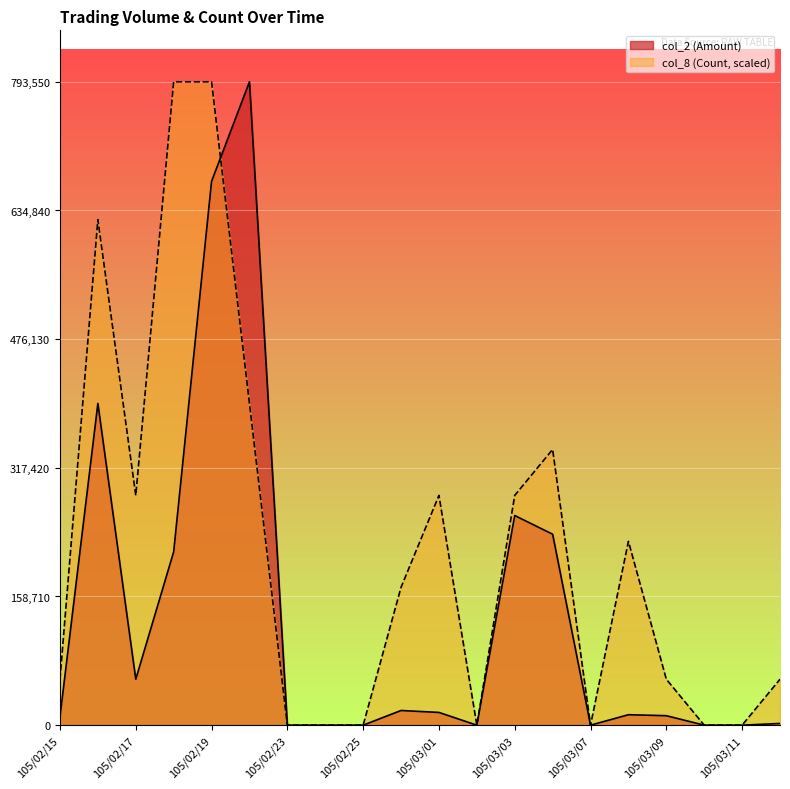

Which series has the widest spread of values?

col_2 (Amount)